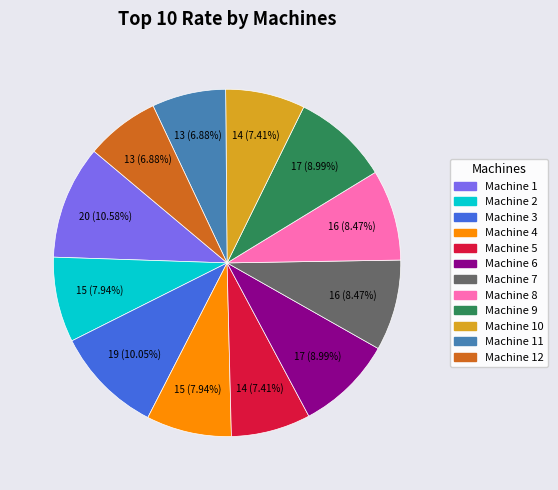

Is there any slice that represents more than half of the pie?

No